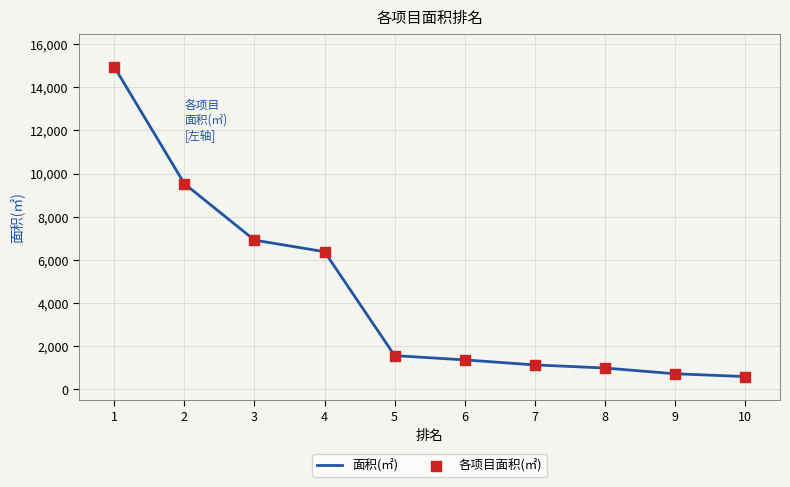

Which has a higher value, 3 or 8?

3